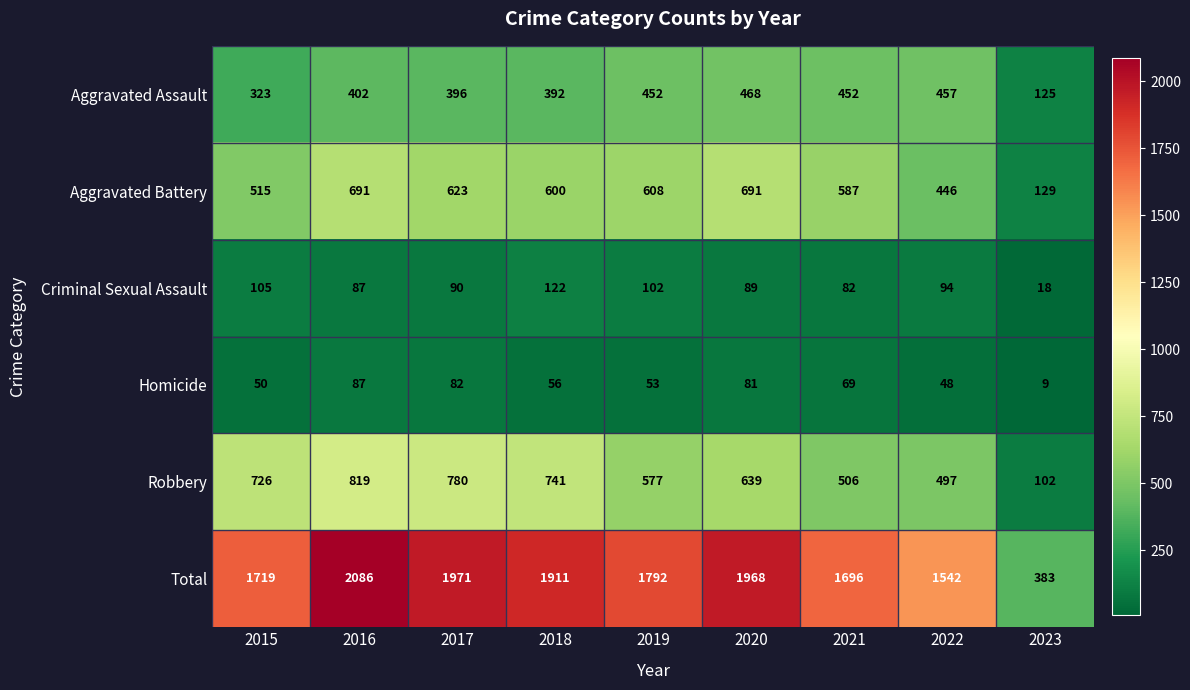

At 2021, list the series in order from largest to smallest.

Total, Aggravated Battery, Robbery, Aggravated Assault, Criminal Sexual Assault, Homicide